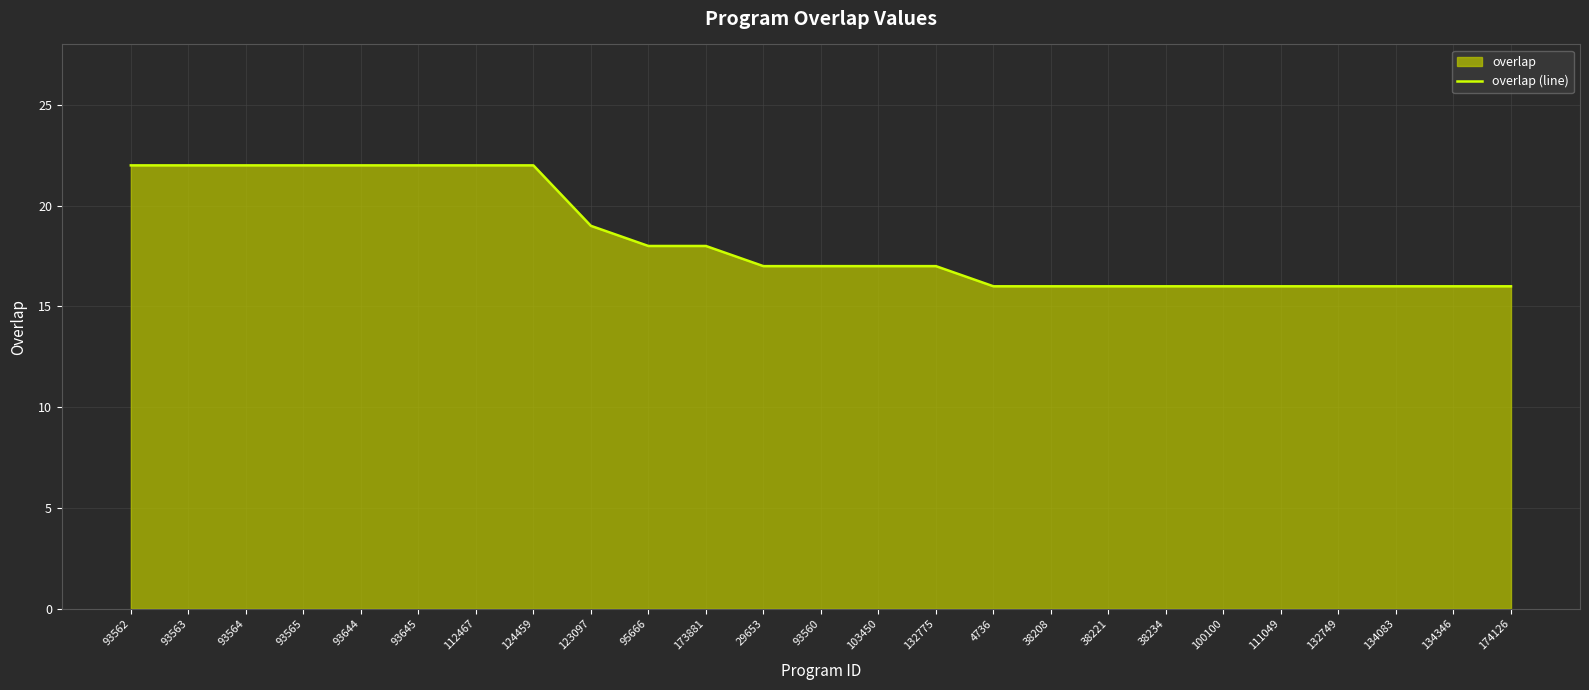

Rank the categories by value from lowest to highest.

4736, 38208, 38221, 38234, 100100, 111049, 132749, 134083, 134346, 174126, 29653, 93560, 103450, 132775, 95666, 173881, 123097, 93562, 93563, 93564, 93565, 93644, 93645, 112467, 124459